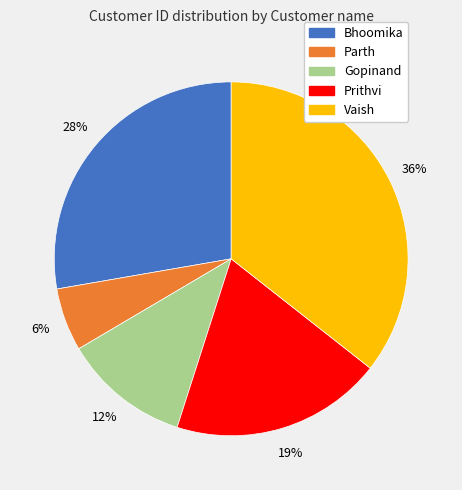

Does Bhoomika represent more than half of the total?

No